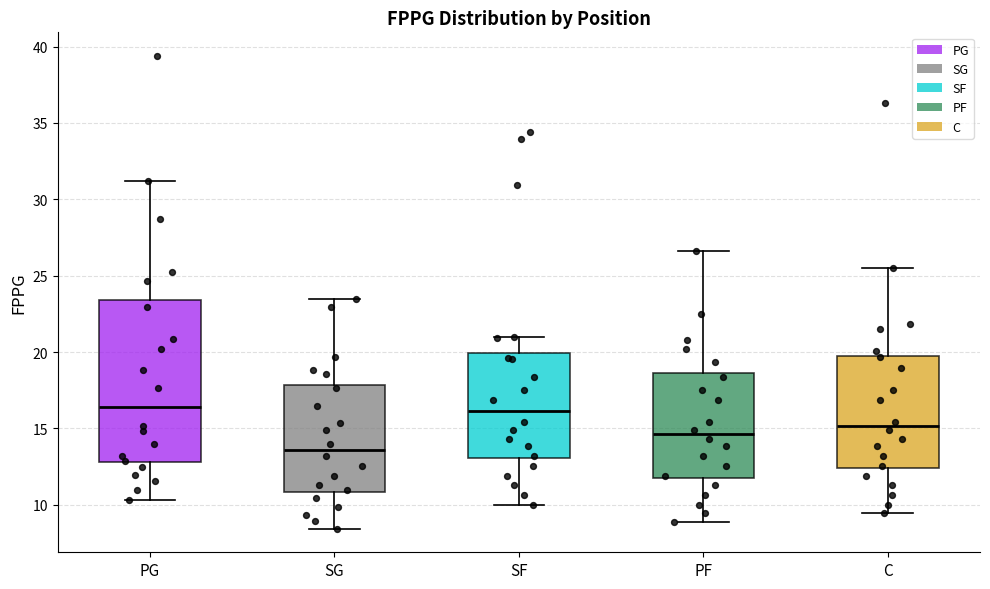

Reading left to right, read every box against the y-axis: the position of its median line, the range the box covers, and the ends of its whiskers. The values are not printed on the chart, so give them approximately, as read against the axis.

PG: median 16.5, box 13.0 to 23.5, whiskers 10.5 to 31.0
SG: median 13.5, box 11.0 to 18.0, whiskers 8.5 to 23.5
SF: median 16.0, box 13.0 to 20.0, whiskers 10.0 to 21.0
PF: median 14.5, box 11.5 to 18.5, whiskers 9.0 to 26.5
C: median 15.0, box 12.5 to 20.0, whiskers 9.5 to 25.5